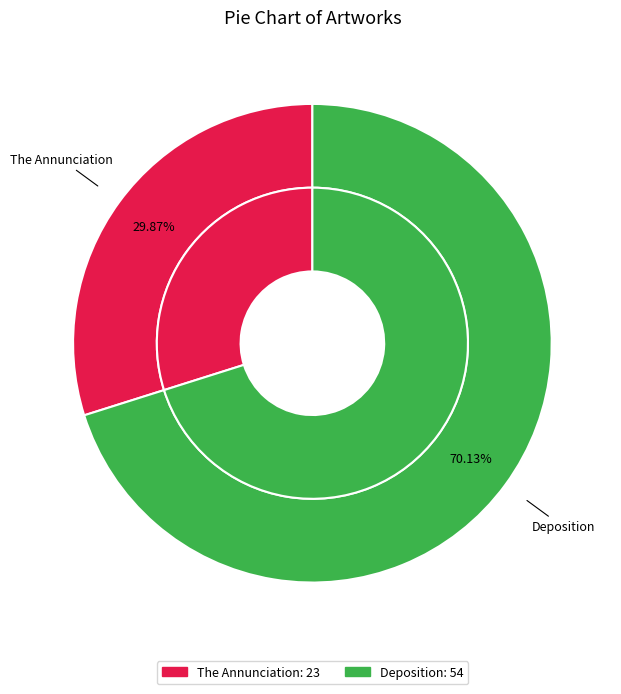

Does any single category account for the majority?

Yes